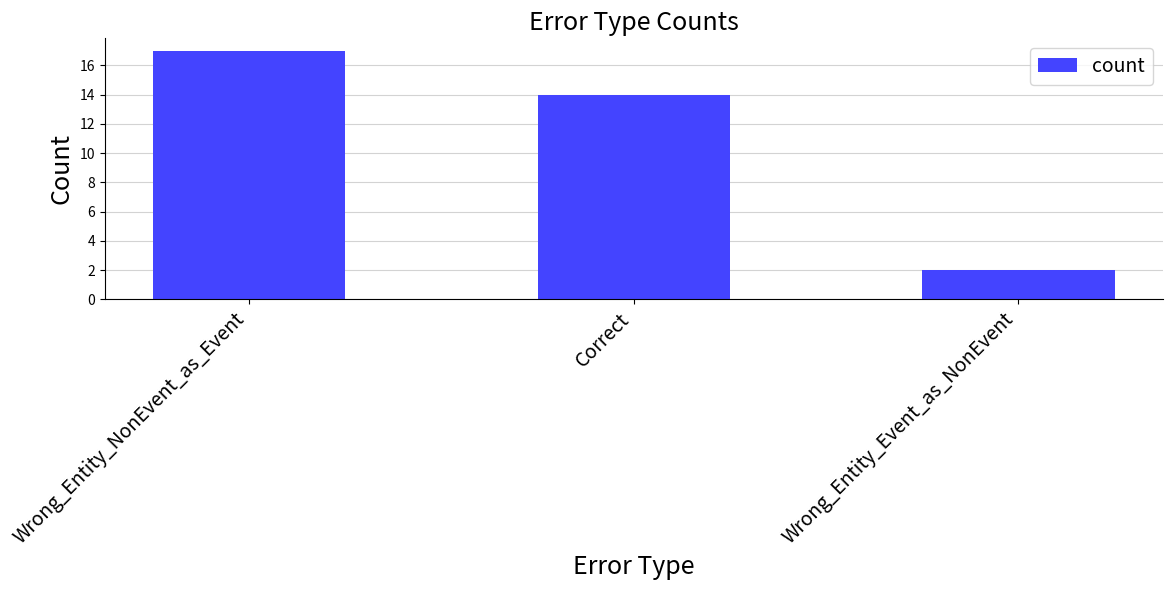

What is the smallest value displayed?

2